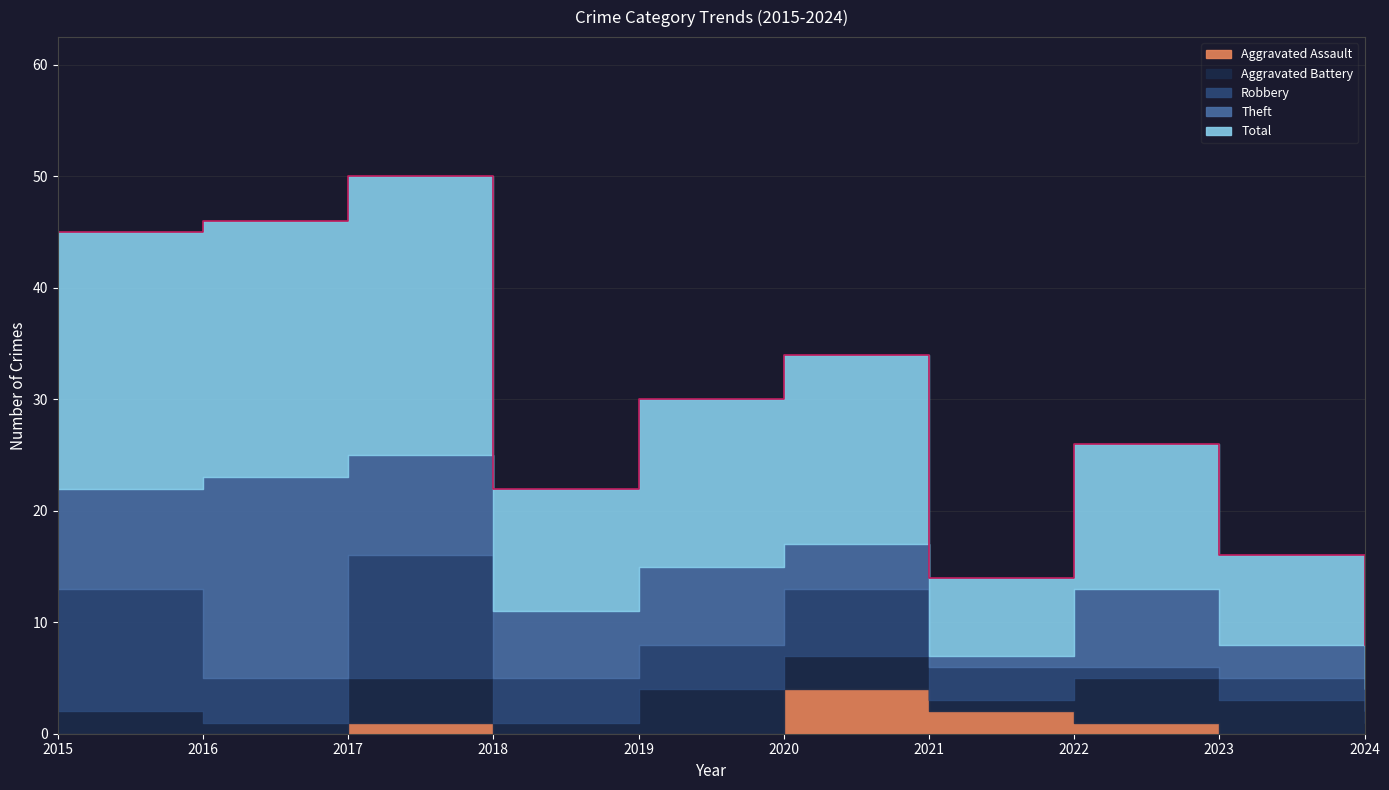

How many lines are shown in the chart?

5